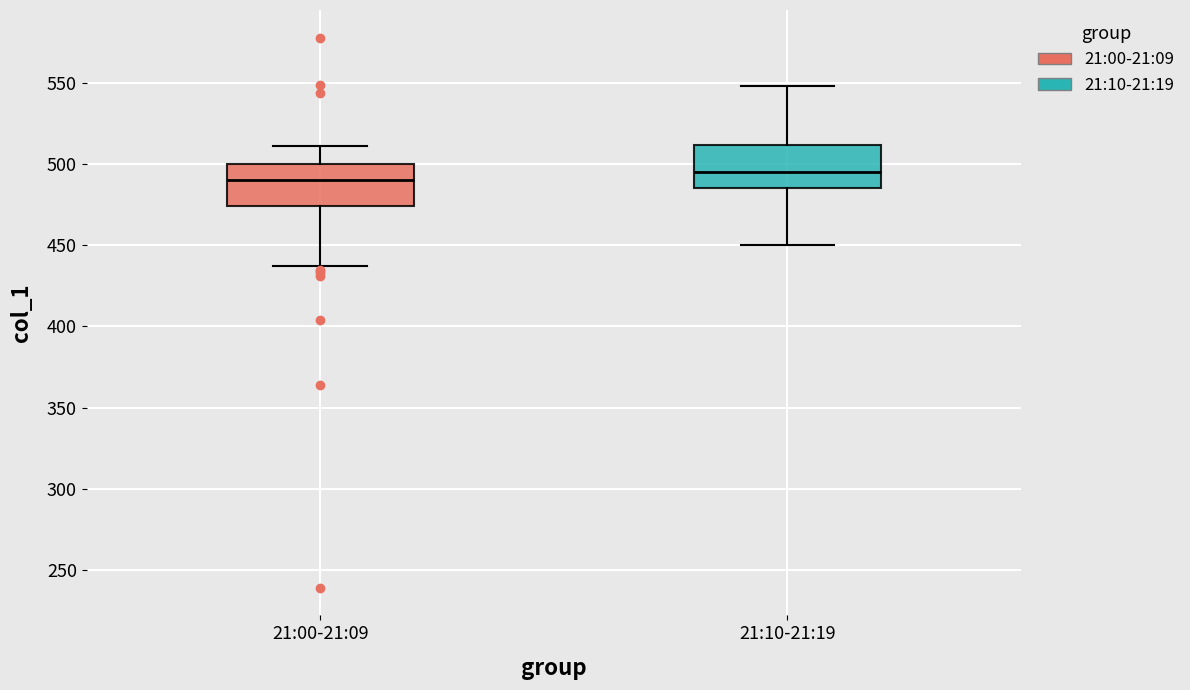

Reading left to right, read every box against the y-axis: the position of its median line, the range the box covers, and the ends of its whiskers. The values are not printed on the chart, so give them approximately, as read against the axis.

21:00-21:09: median 490, box 475 to 500, whiskers 435 to 510
21:10-21:19: median 495, box 485 to 510, whiskers 450 to 550